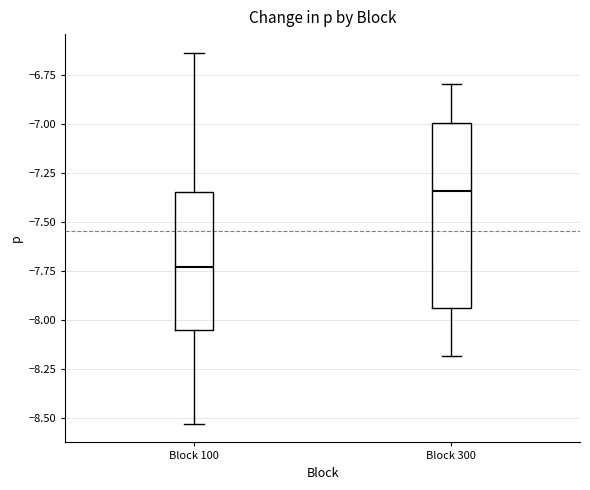

Which box is the tallest, from its lower edge to its upper edge?

Block 300